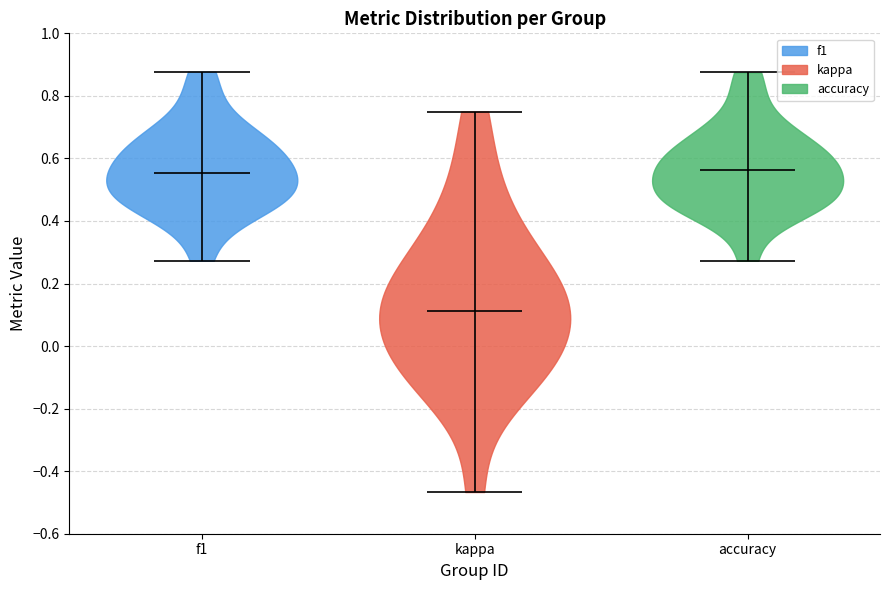

Which violin has the lowest median line?

kappa